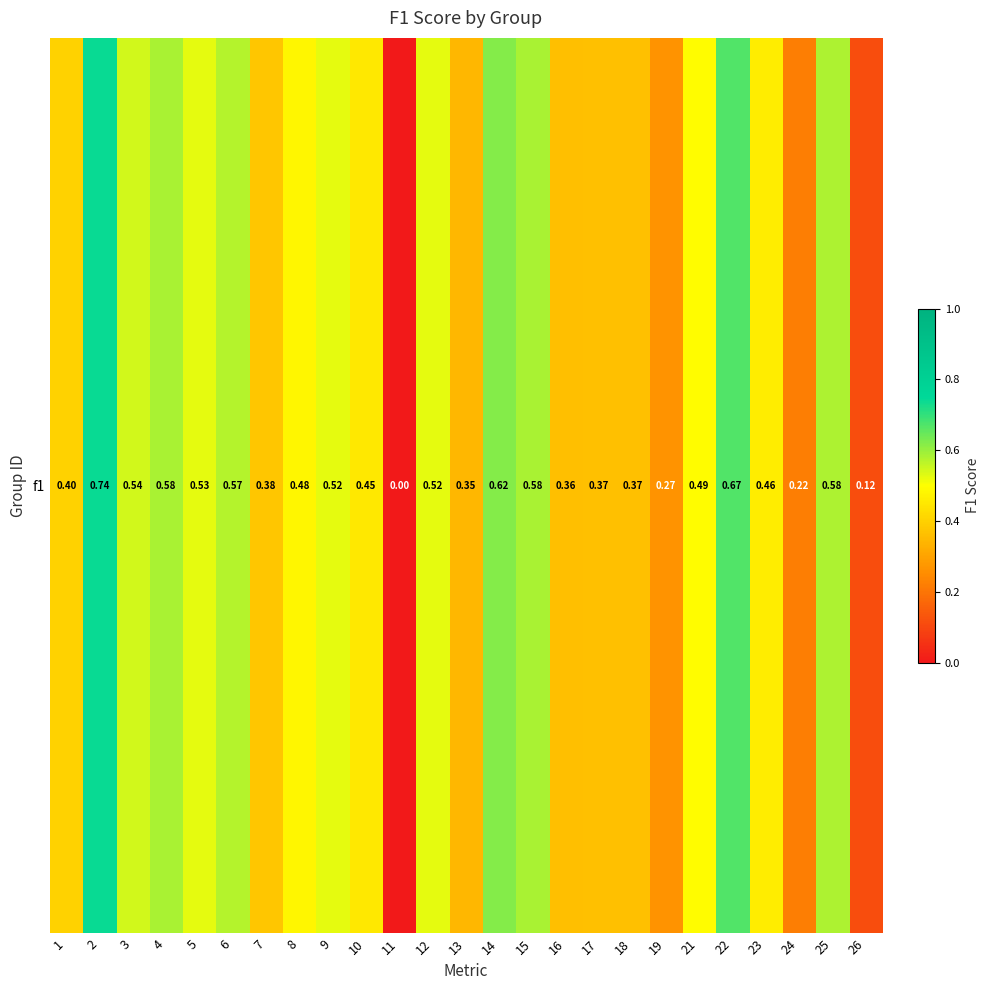

Is it true that the value at 12 is 0.3?

False